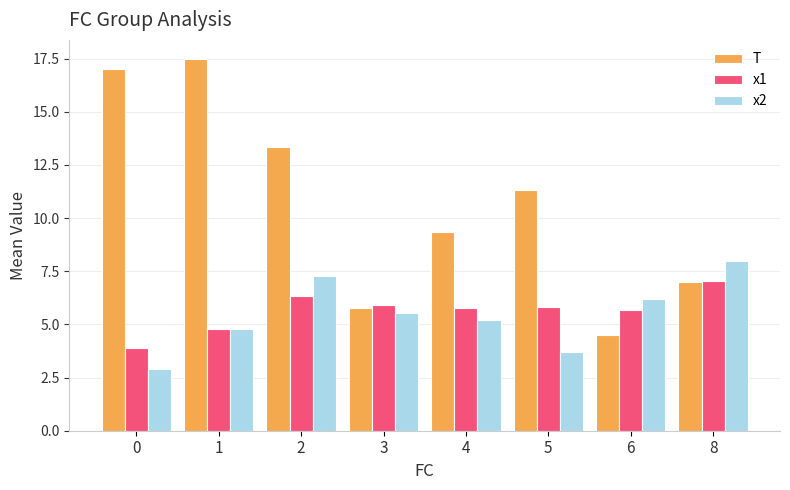

What is the value of the T bar at the 4th from the left?

5.8